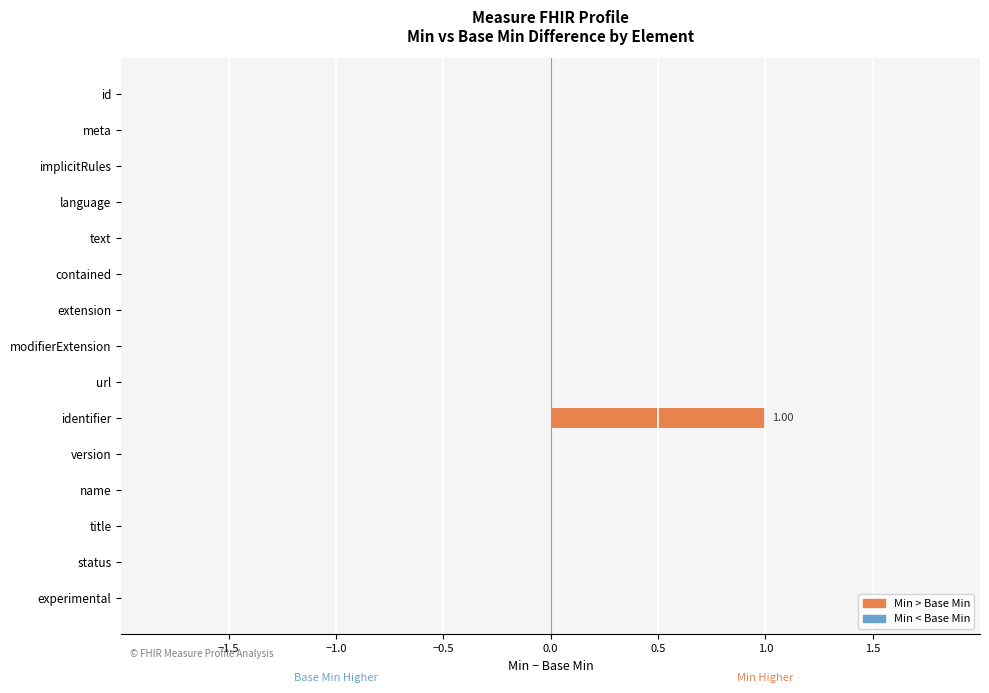

How many values exceed 0?

1